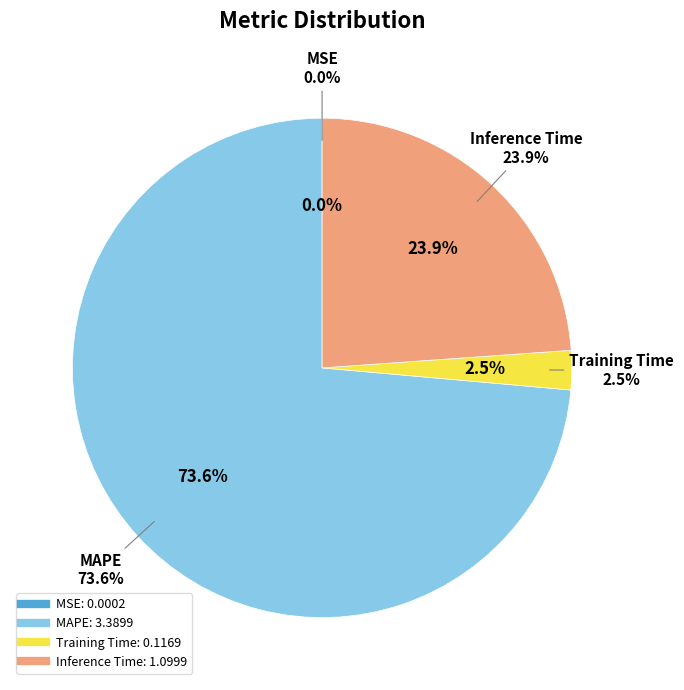

What is the total percentage of Training Time and Inference Time?

26.4%